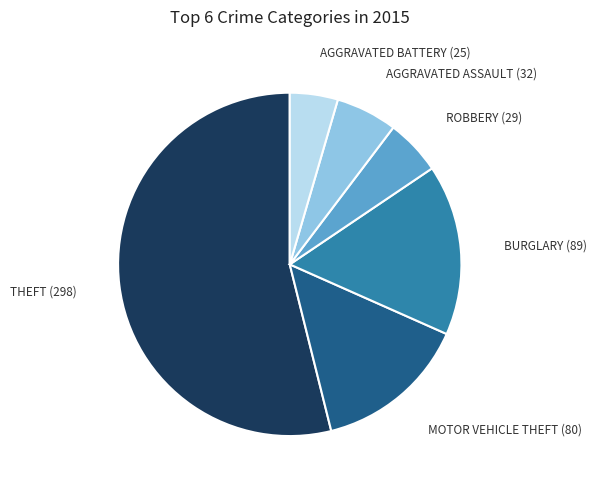

Count the number of slices in the pie.

6